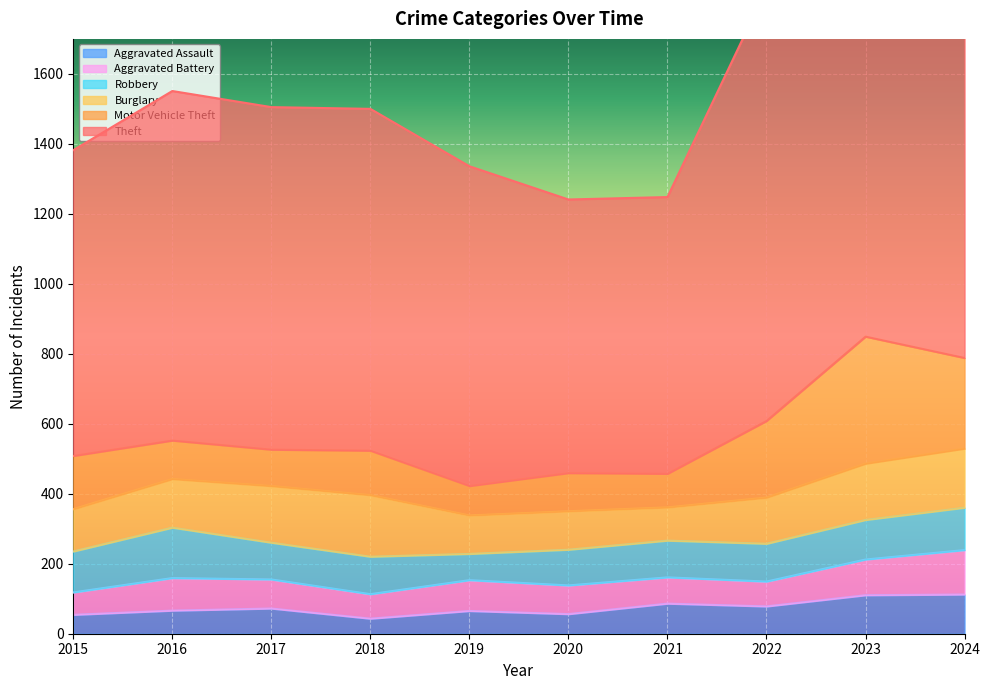

The value of Aggravated Assault at 2017 is 115. True or false?

False